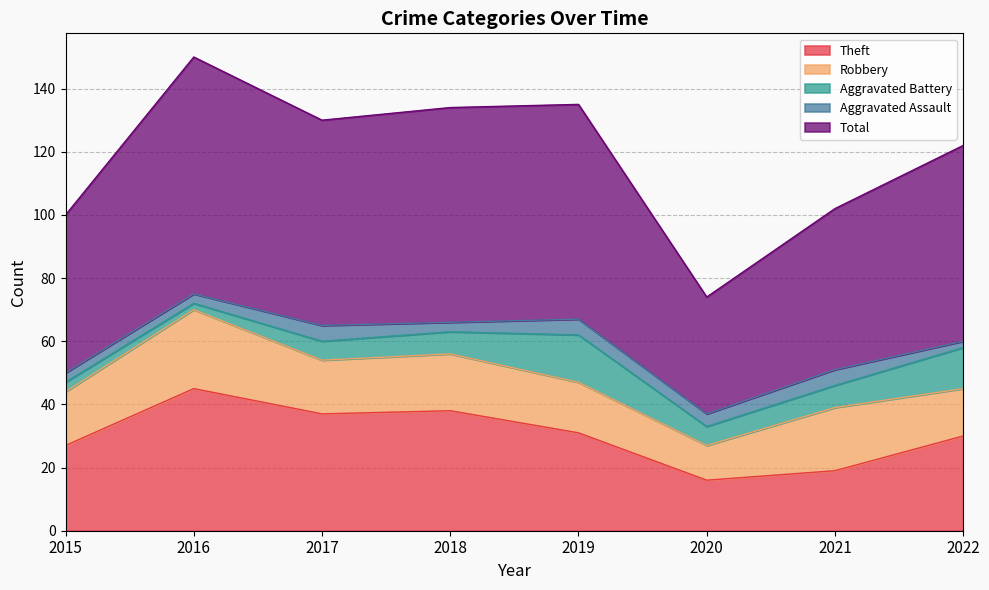

What are all the series names shown in the legend?

Theft, Robbery, Aggravated Battery, Aggravated Assault, Total